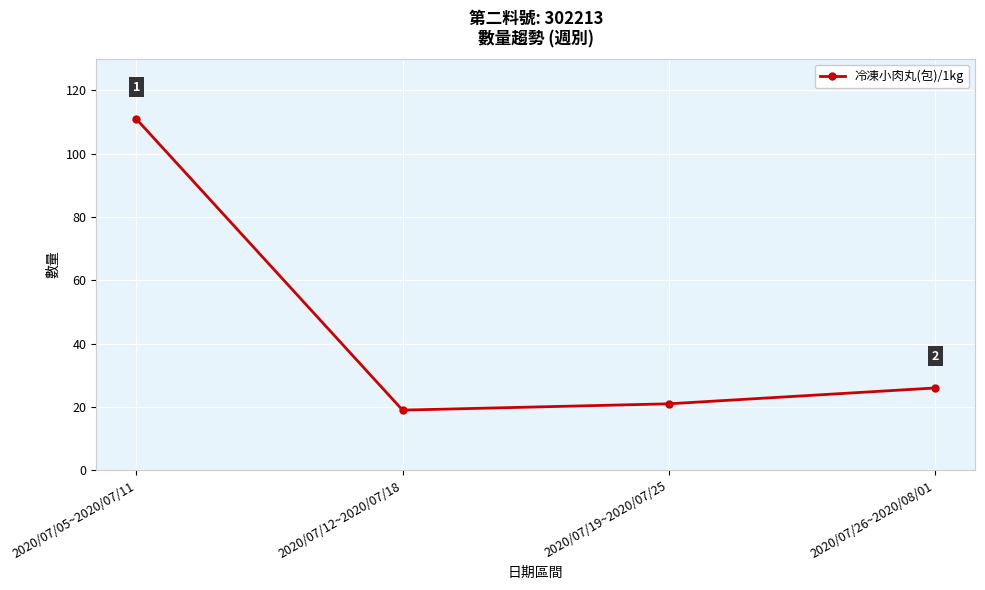

How many categories are shown in the chart?

4